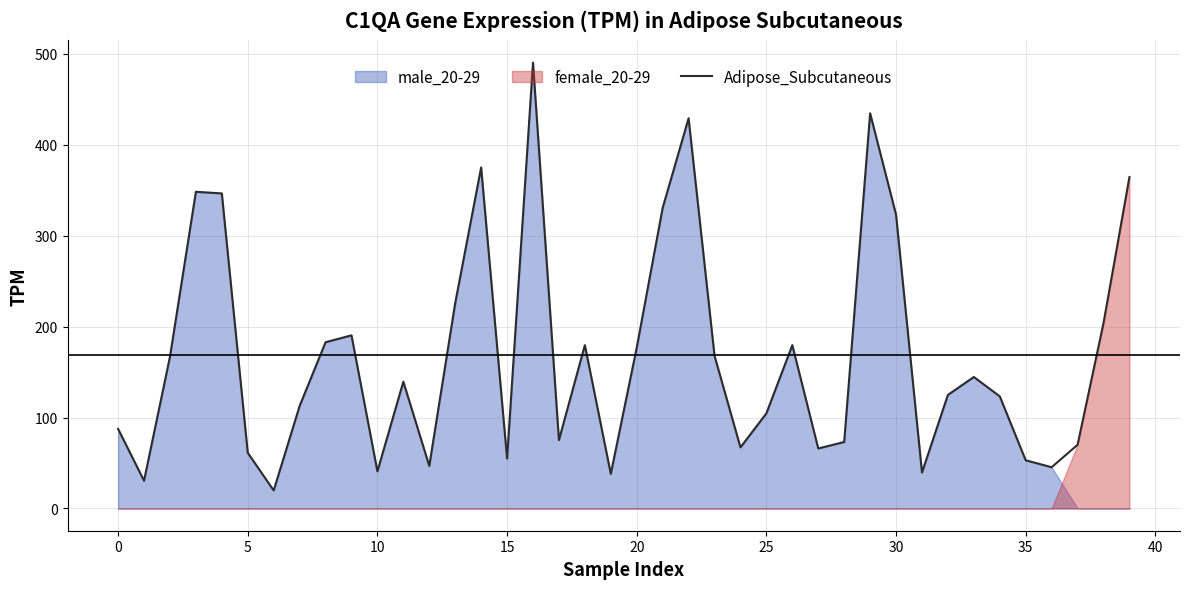

How many interior local valleys (lower than both neighbors) does the data have?

11